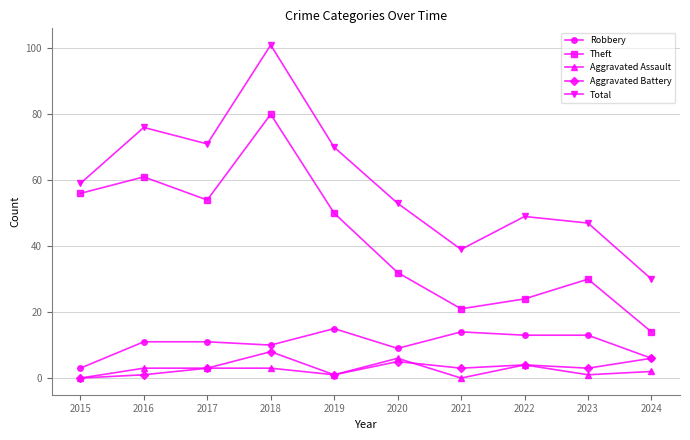

What is the lowest value of the Theft series?

14